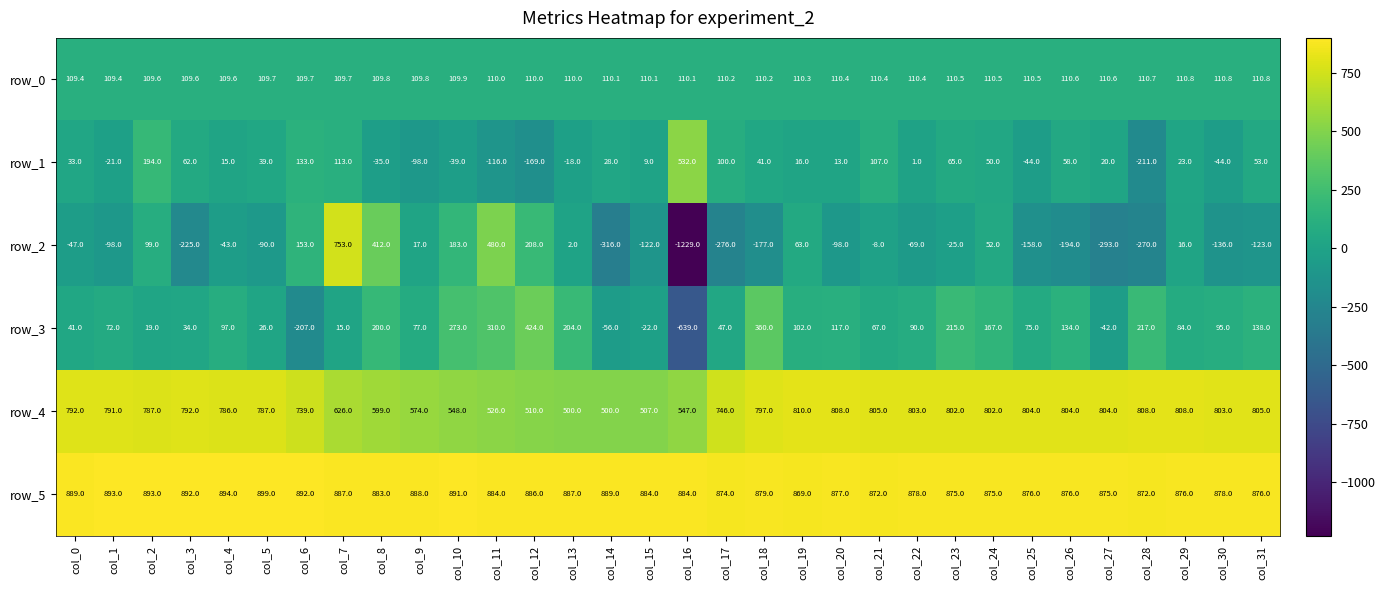

At which label does row_5 first exceed 884?

col_0